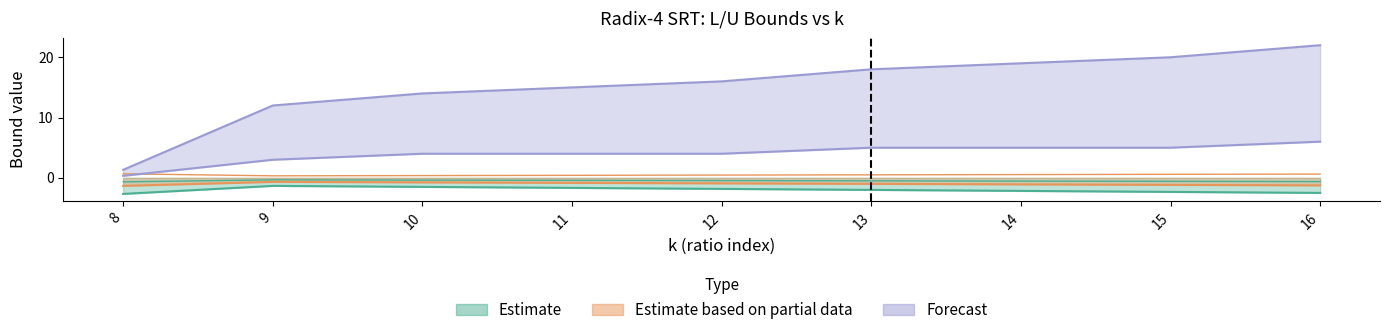

Which category has the lowest value across all series?

8